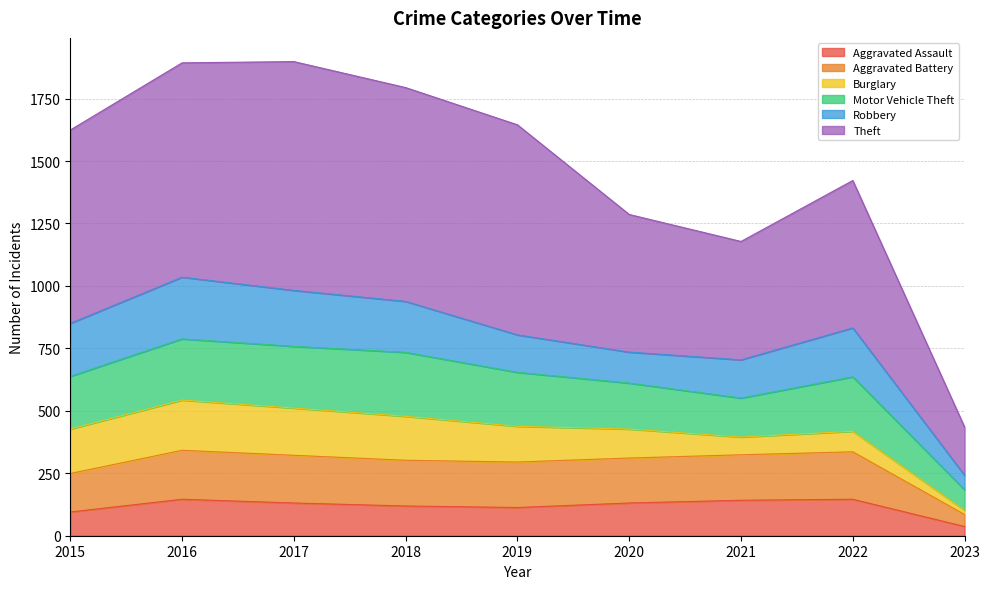

At which category does the chart reach its minimum across all series?

2023